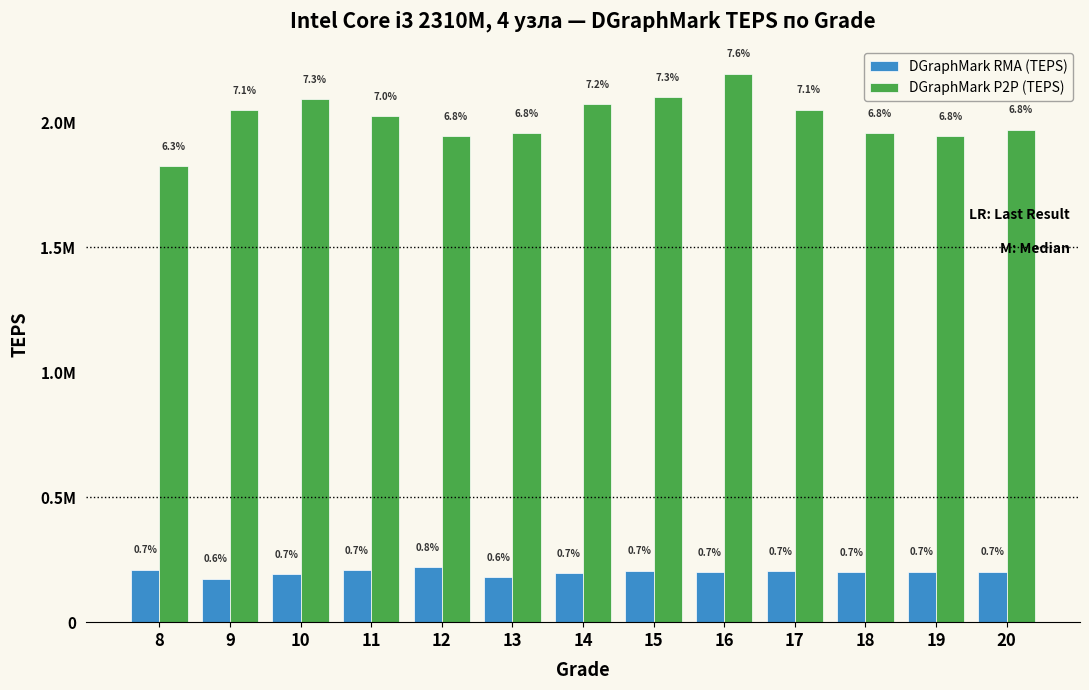

What are all the series names shown in the legend?

DGraphMark RMA (TEPS), DGraphMark P2P (TEPS)